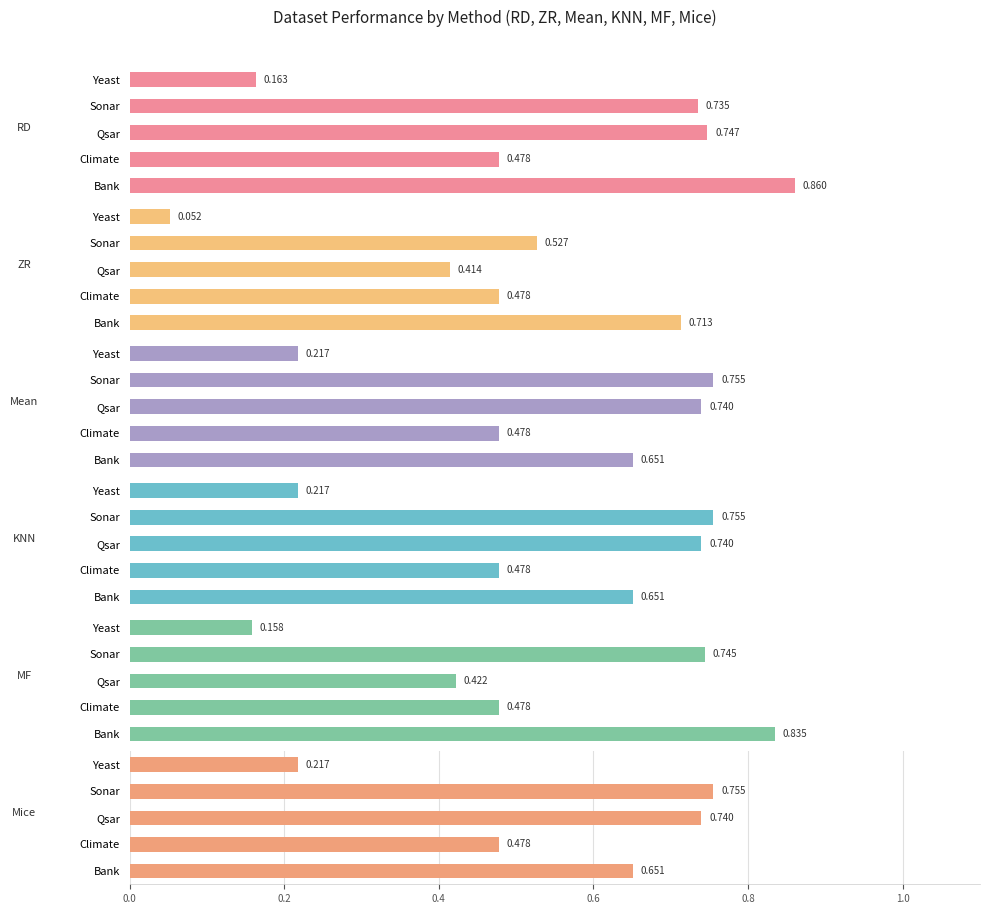

The value of ZR at Climate is 0.3. True or false?

False